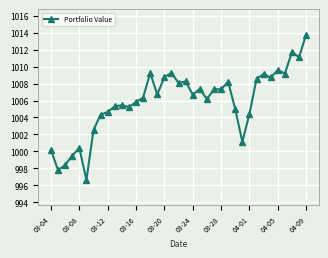

What is the minimum value shown in the chart?

996.6